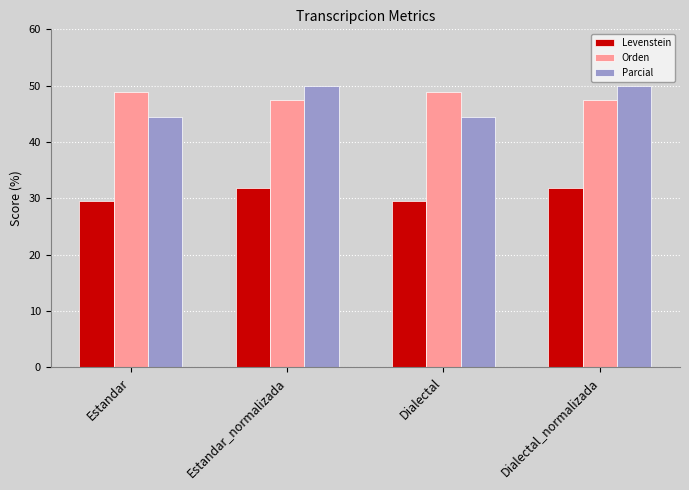

What value does the Orden series have at Estandar?

48.8